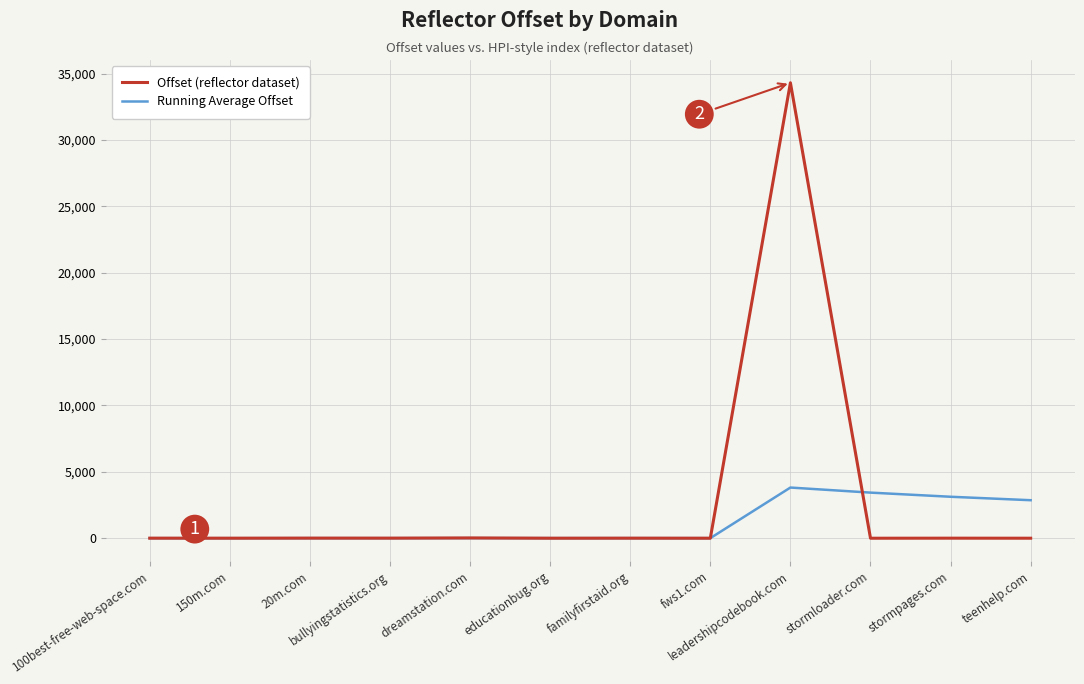

How many values in the Offset (reflector dataset) series are below 8?

5